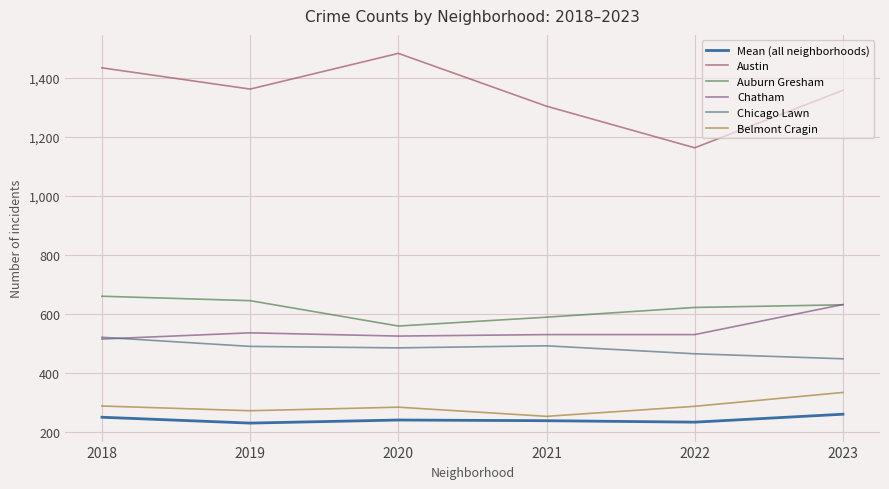

True or false: Belmont Cragin and Austin cross at least once.

False